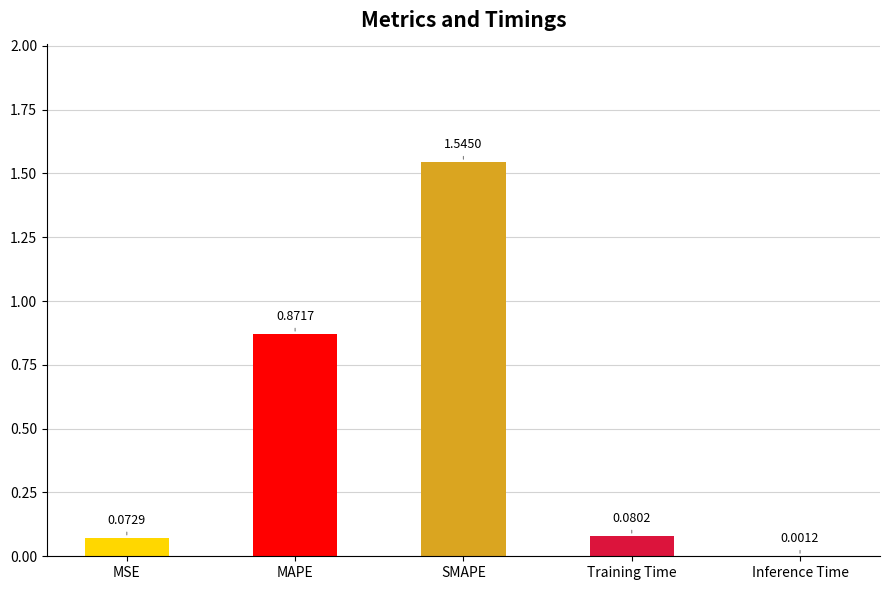

Between SMAPE and Inference Time, which is larger?

SMAPE